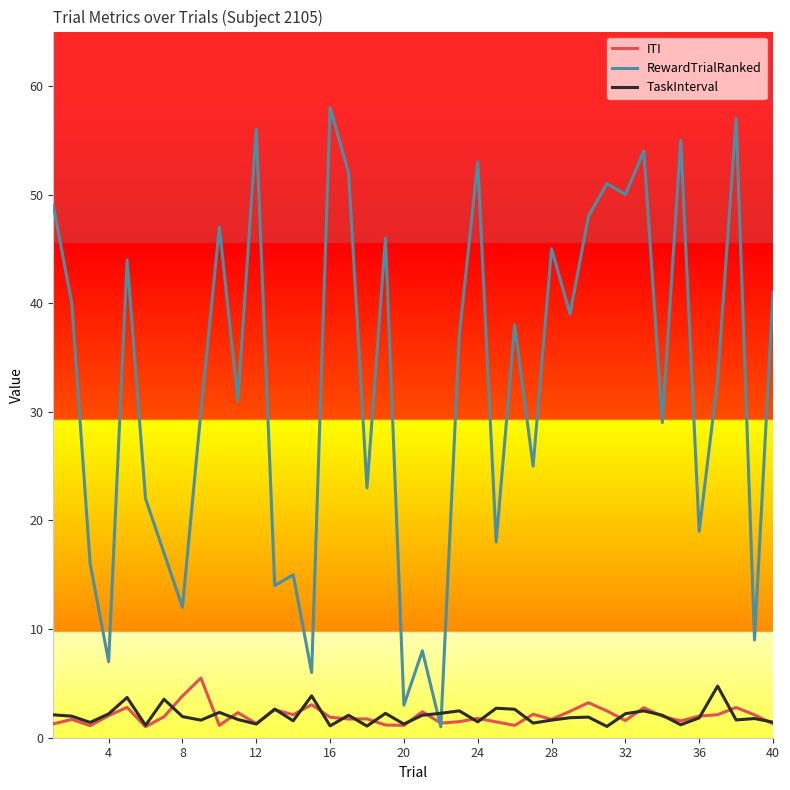

Which series has the widest spread of values?

RewardTrialRanked